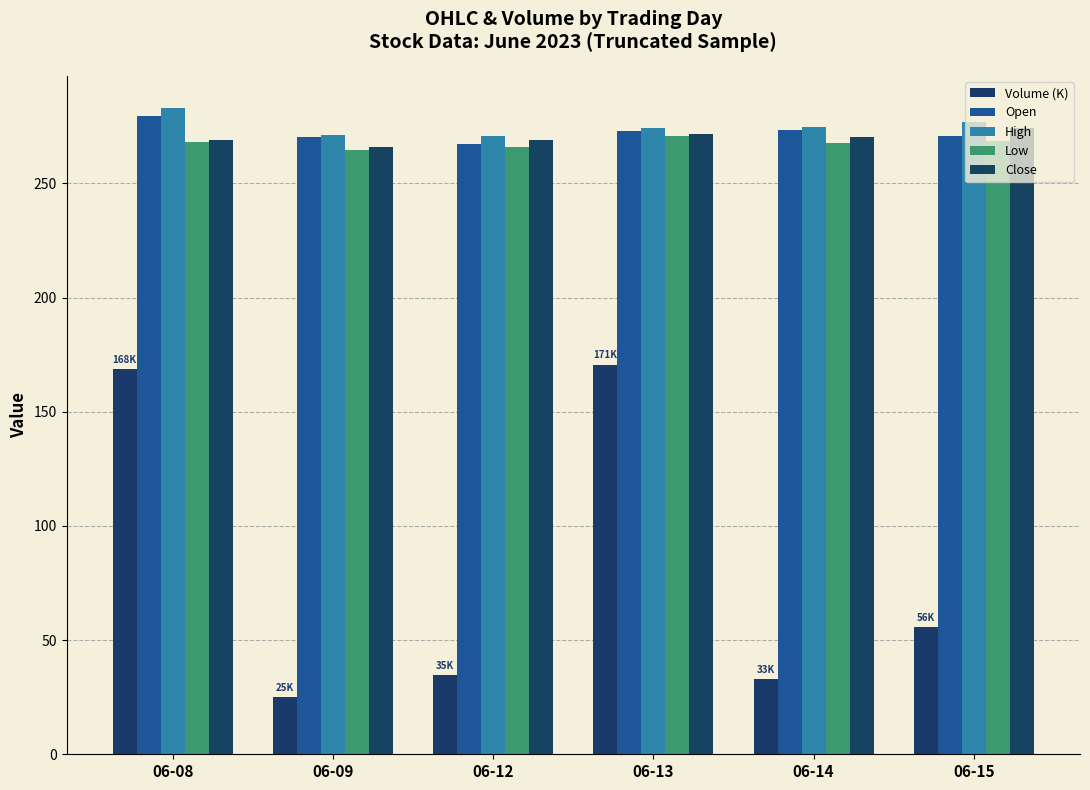

Reading left to right, what are all the values shown in this chart?

Volume (K): 06-08=168.5	06-09=24.9	06-12=34.6	06-13=170.6	06-14=32.8	06-15=55.7
Open: 06-08=279.7	06-09=270.4	06-12=267.3	06-13=273.0	06-14=273.2	06-15=270.8
High: 06-08=282.9	06-09=271.1	06-12=270.9	06-13=274.2	06-14=274.9	06-15=276.9
Low: 06-08=268.0	06-09=264.8	06-12=266.0	06-13=270.9	06-14=267.6	06-15=268.4
Close: 06-08=269.0	06-09=265.9	06-12=269.0	06-13=271.5	06-14=270.4	06-15=274.1